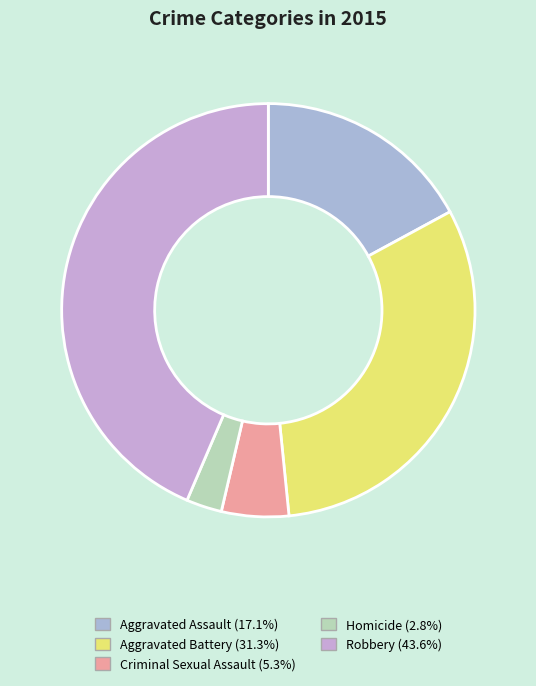

Rank the categories by value from lowest to highest.

Homicide, Criminal Sexual Assault, Aggravated Assault, Aggravated Battery, Robbery